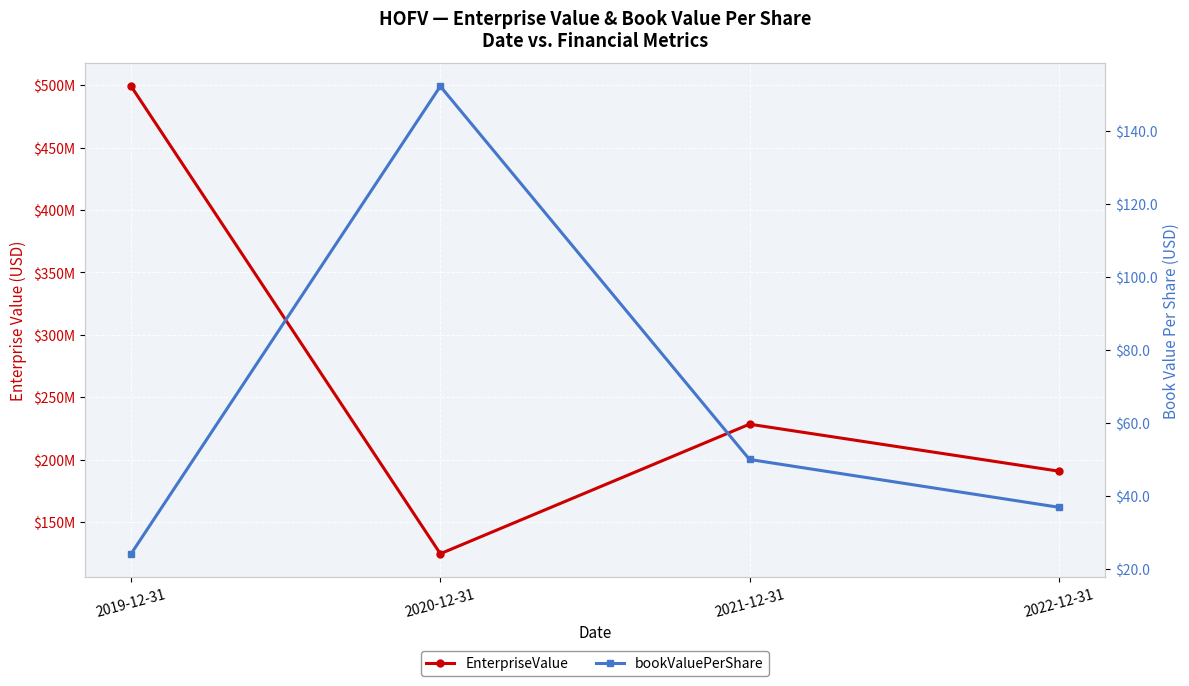

Where is the first local minimum for EnterpriseValue?

2020-12-31